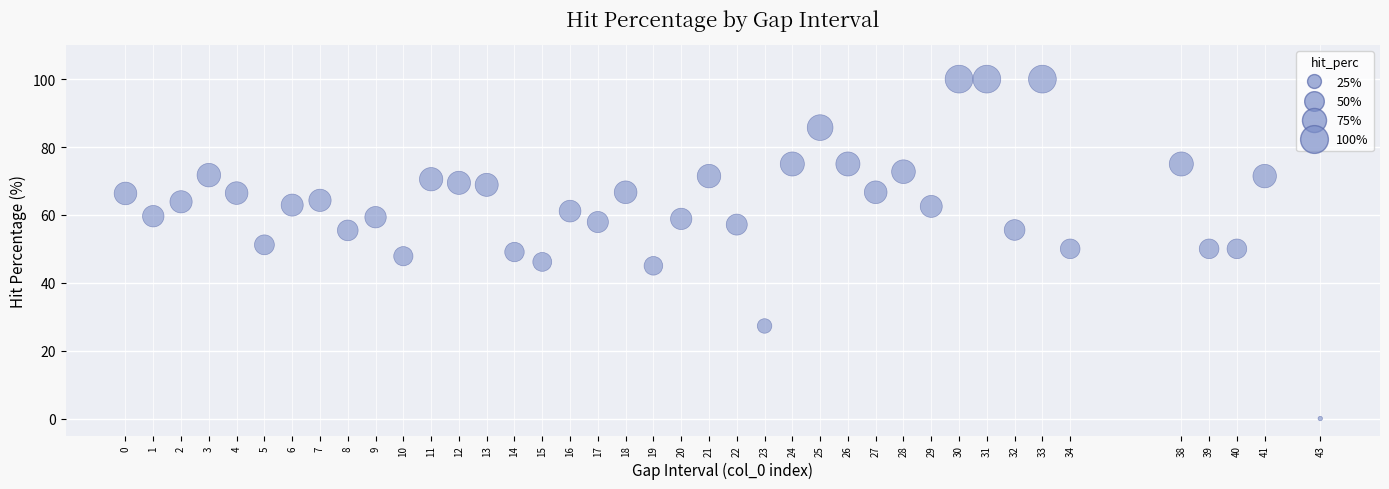

What is the range of Y values (max minus min)?

100.0